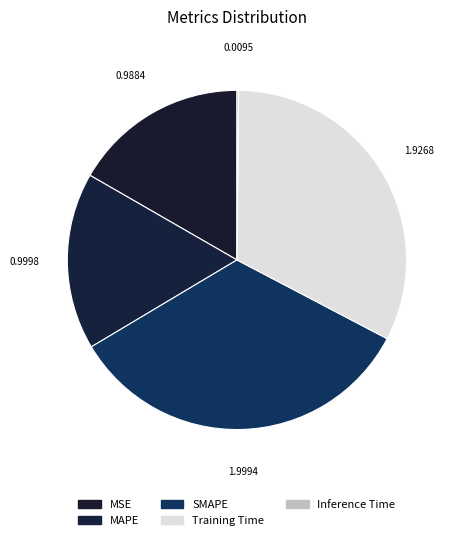

Rank the categories by value from highest to lowest.

SMAPE, Training Time, MAPE, MSE, Inference Time